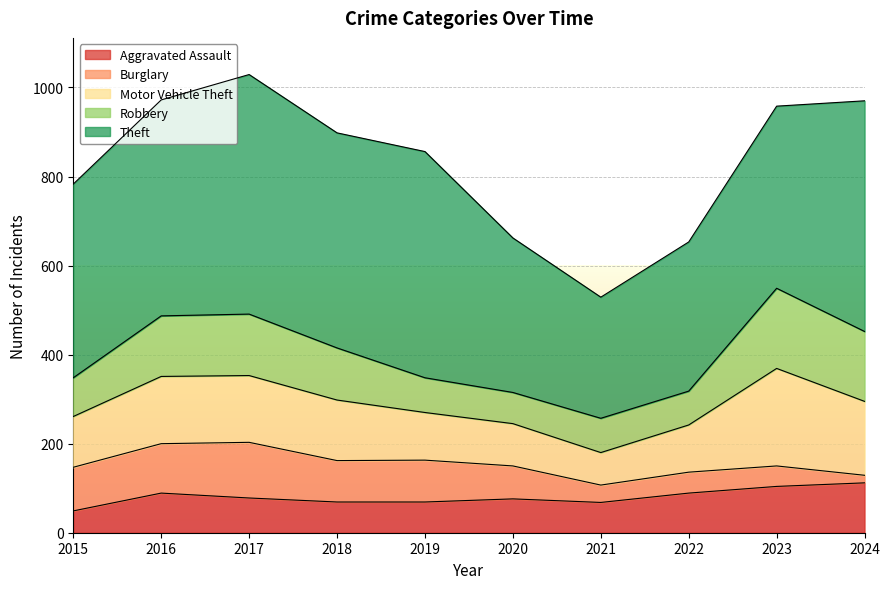

Read the Aggravated Assault value at 2015, to the nearest 10.

50